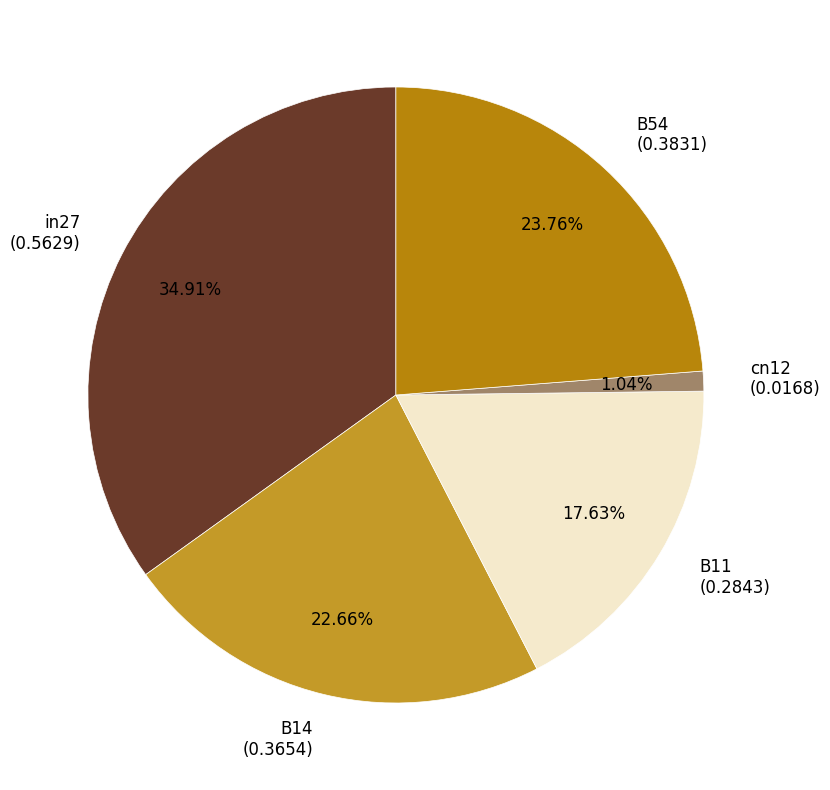

Count the number of slices in the pie.

5